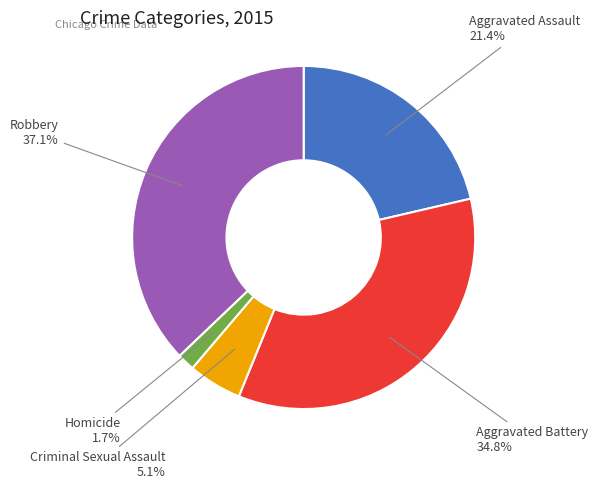

Is there a majority slice in this chart?

No